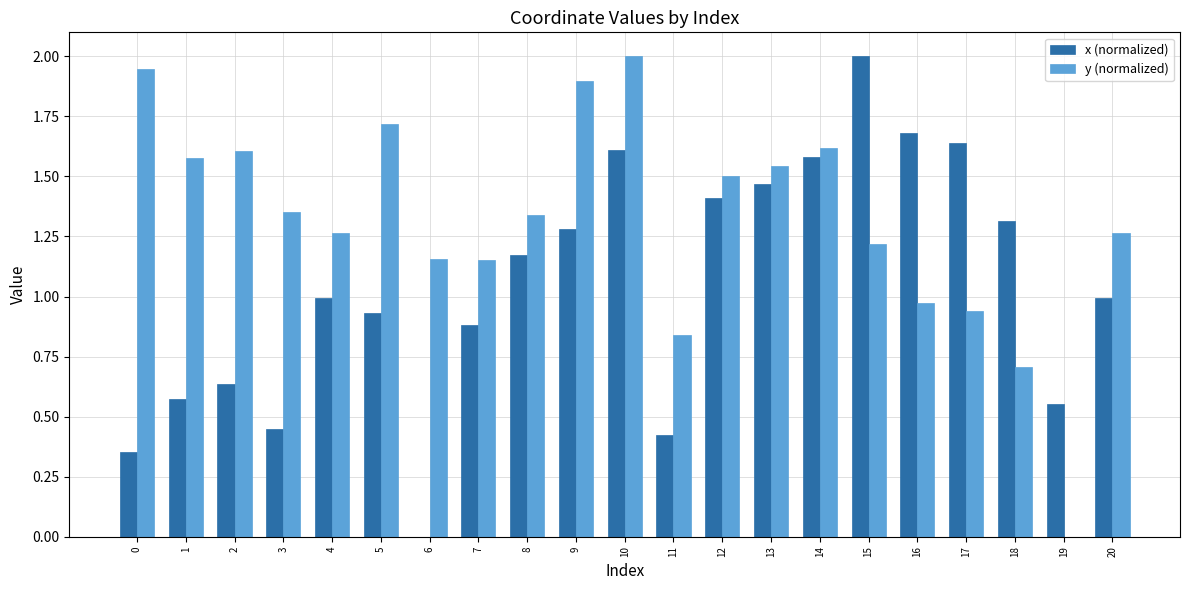

The x (normalized) series shows 1.4 at 12. True or false?

True